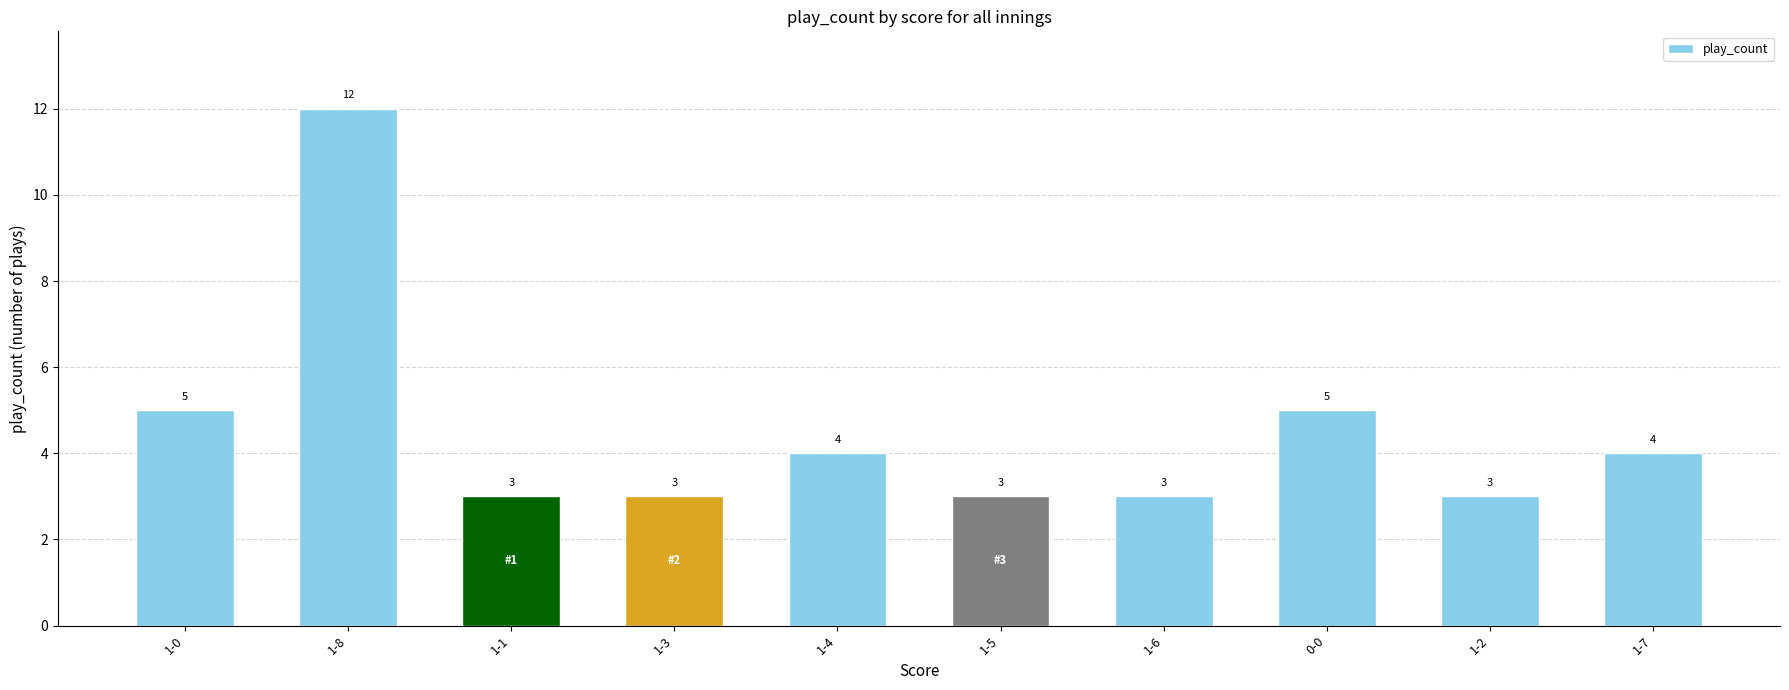

What is the difference between the values at 1-1 and 1-0?

2